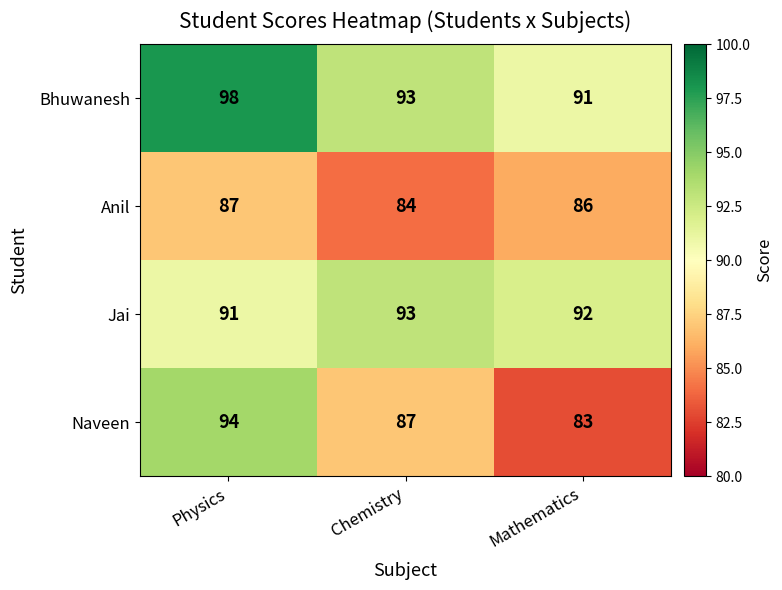

The Jai series shows 54 at Physics. True or false?

False